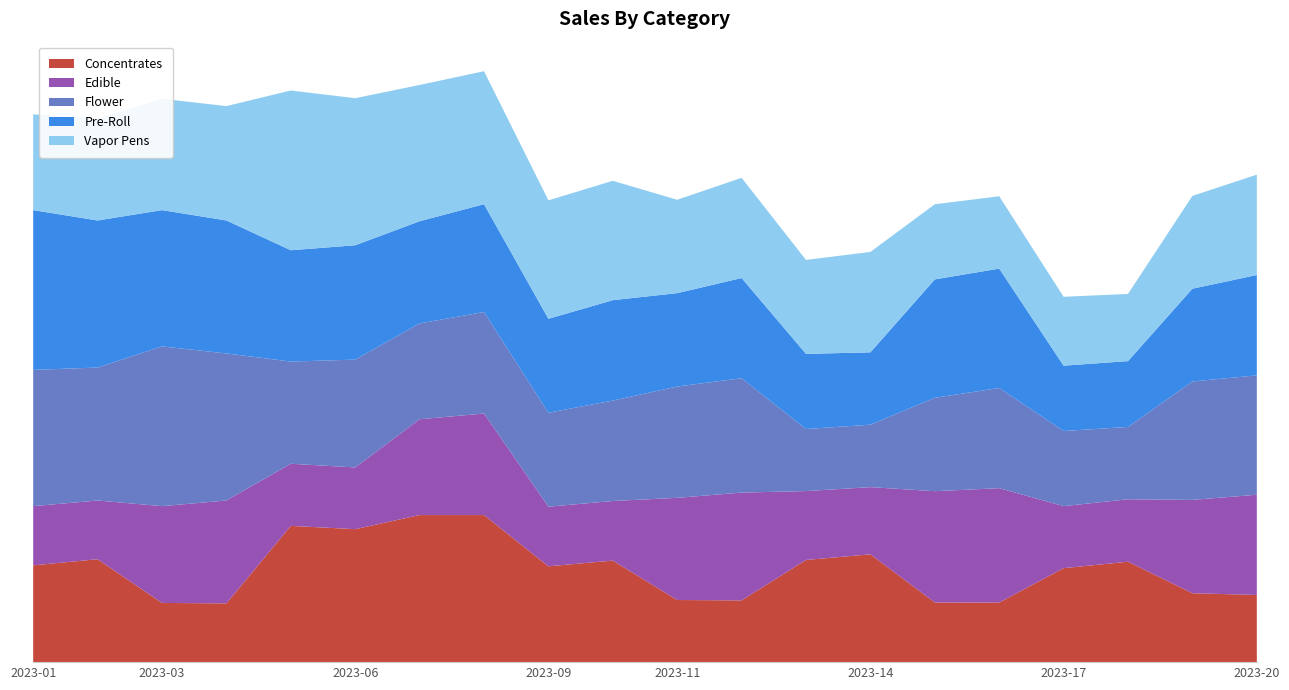

Reading right to left, transcribe all the data shown in this chart.

Concentrates: 33.4	34.2	49.9	46.7	29.6	29.6	53.5	50.7	30.7	30.9	50.4	47.6	73.0	73.0	66.0	67.7	29.2	29.4	51.1	48.1
Edible: 49.8	46.4	31.0	30.8	56.8	55.3	33.4	34.2	53.5	50.7	29.6	29.6	50.4	47.6	30.7	30.9	51.1	48.1	29.2	29.4
Flower: 59.3	58.8	35.9	37.3	49.8	46.4	31.0	30.8	56.8	55.3	49.9	46.7	50.4	47.6	53.5	50.7	73.0	79.3	66.0	67.7
Pre-Roll: 49.8	46.1	32.7	32.4	59.3	58.8	35.9	37.3	49.8	46.4	49.9	46.7	53.5	50.7	56.8	55.3	66.0	67.7	73.0	79.3
Vapor Pens: 49.8	46.1	33.4	34.2	35.9	37.3	49.9	46.7	49.8	46.4	59.3	58.8	66.0	67.7	73.0	79.3	56.8	55.3	50.4	47.6